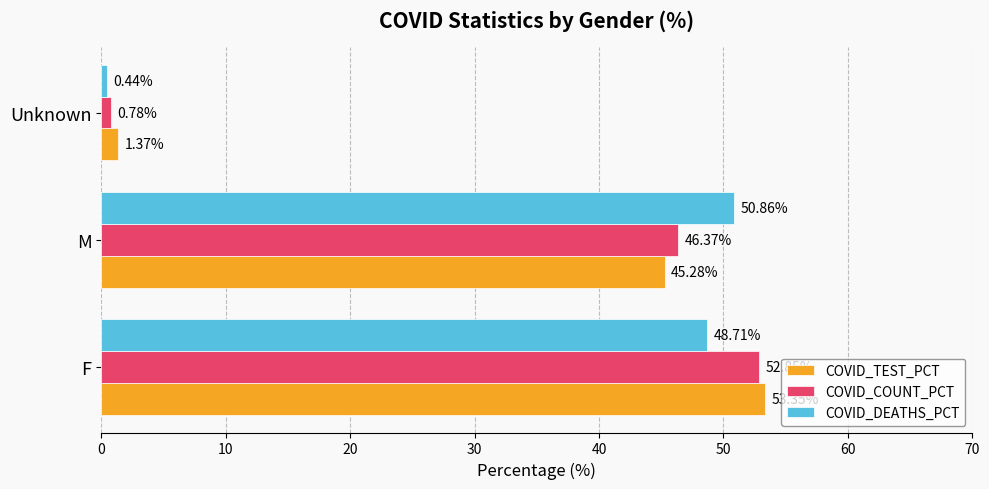

At which label is COVID_COUNT_PCT closest to 26?

M